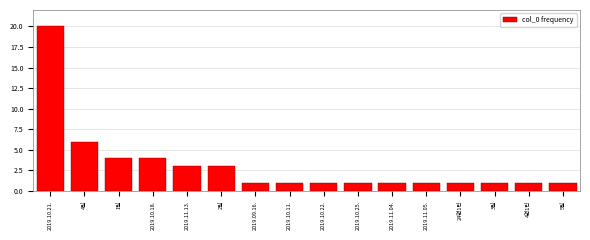

Reading left to right, transcribe all the data shown in this chart.

20	6	4	4	3	3	1	1	1	1	1	1	1	1	1	1